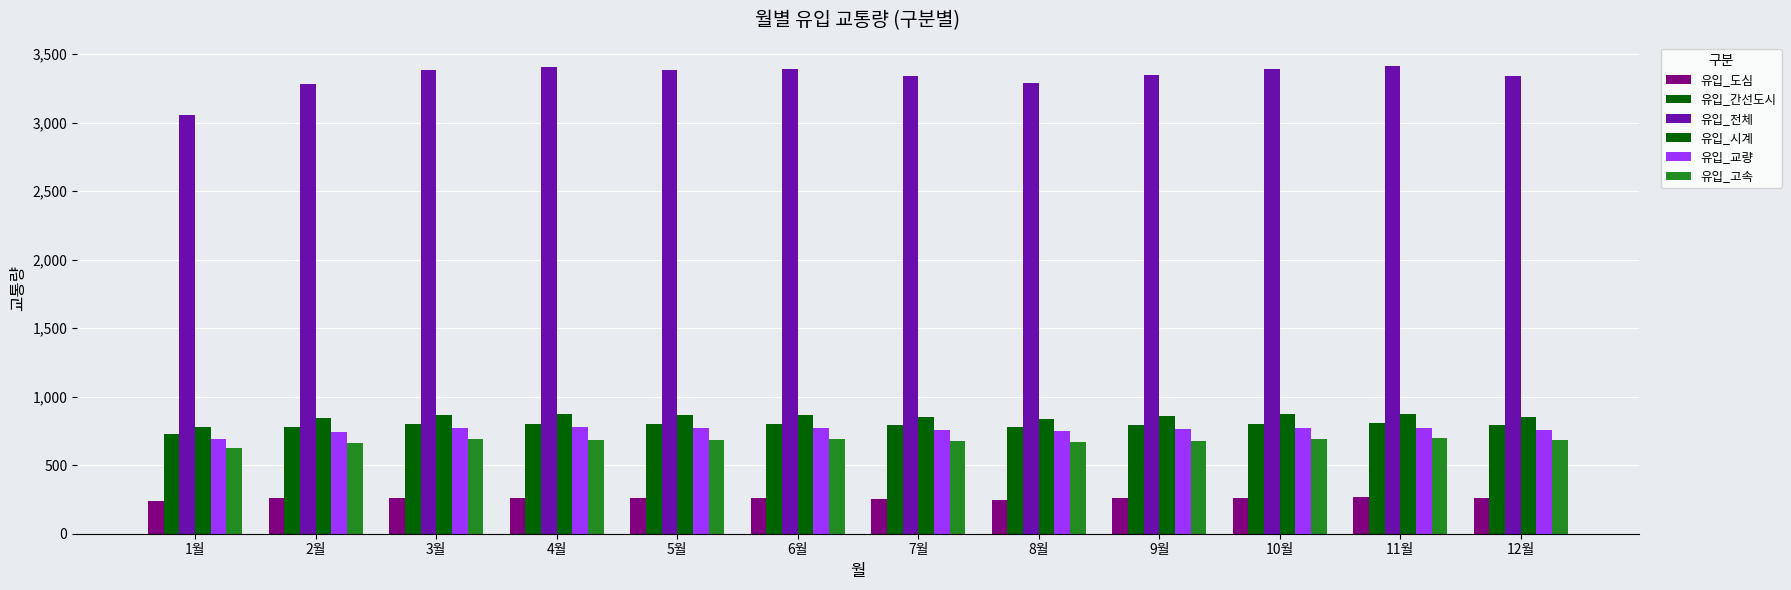

What is the smallest value displayed?

240